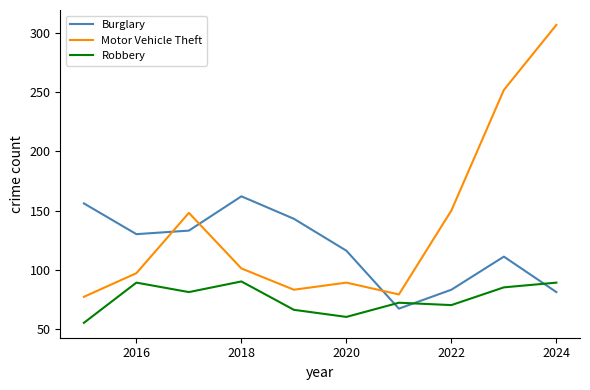

What are all the series names shown in the legend?

Burglary, Motor Vehicle Theft, Robbery